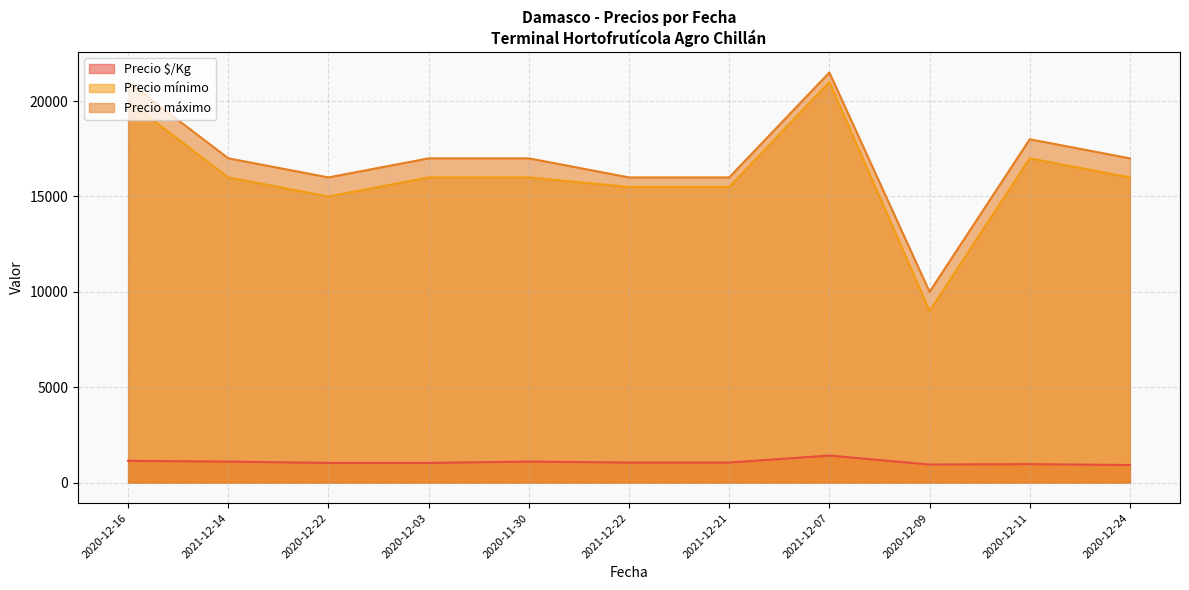

What is the maximum value for Precio $/Kg?

1417